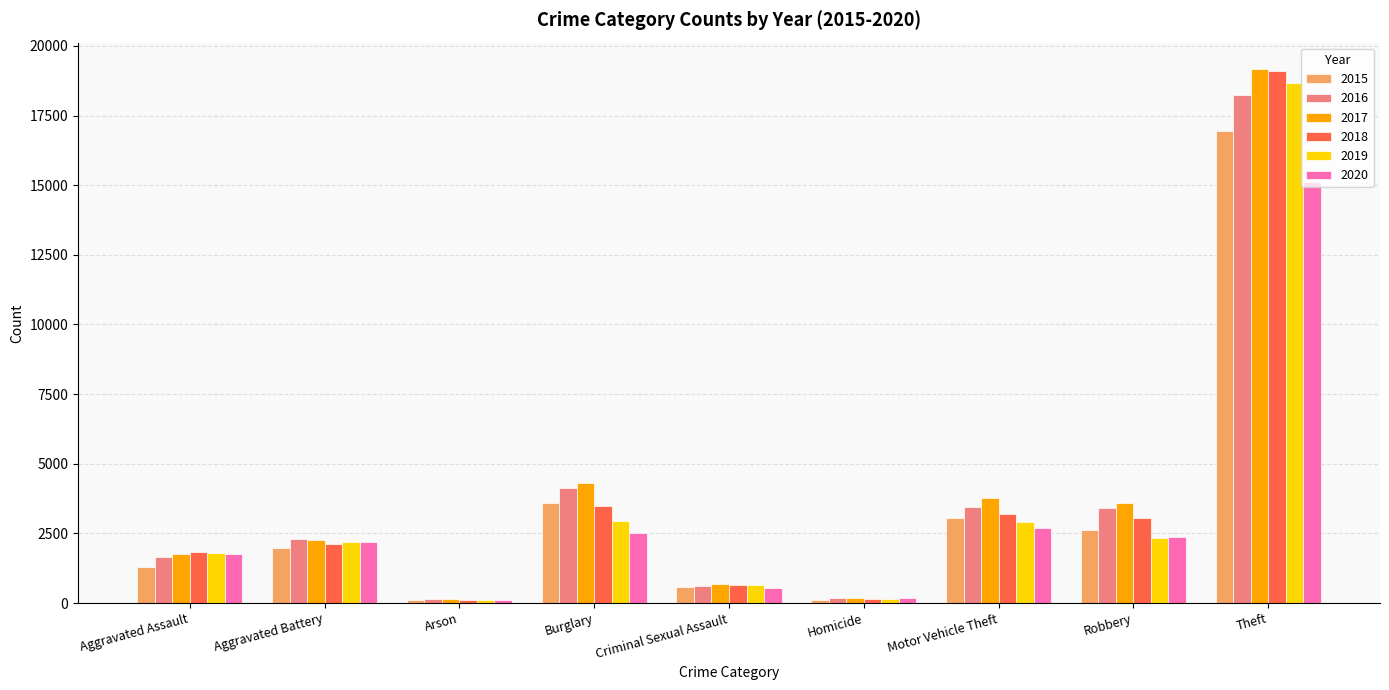

What is the difference between the 2015 values at Criminal Sexual Assault and Theft?

16342